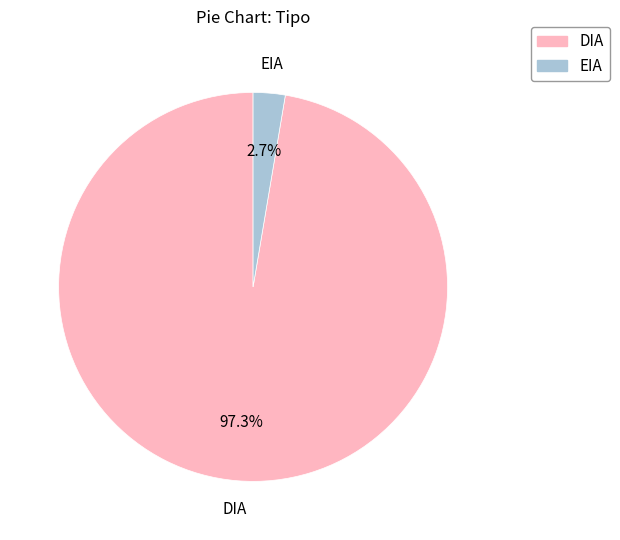

Between DIA and EIA, which is larger?

DIA